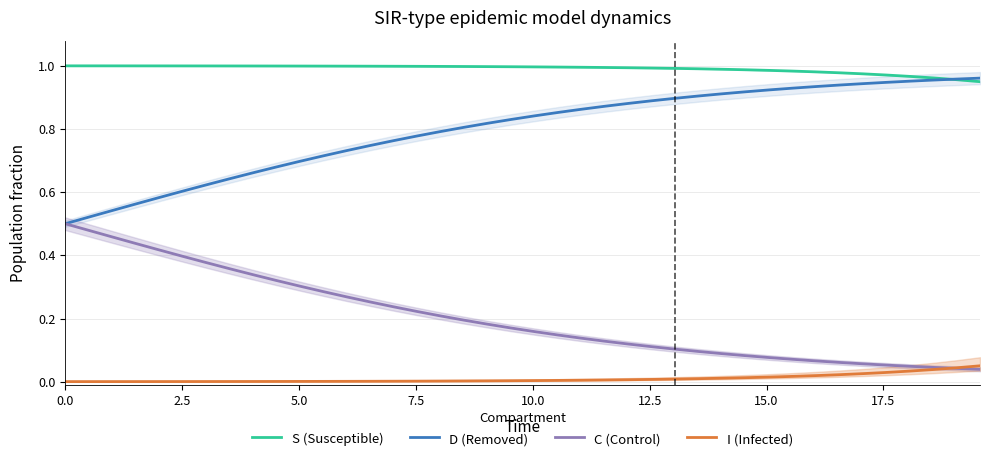

True or false: C (Control) and S (Susceptible) intersect in this chart.

False